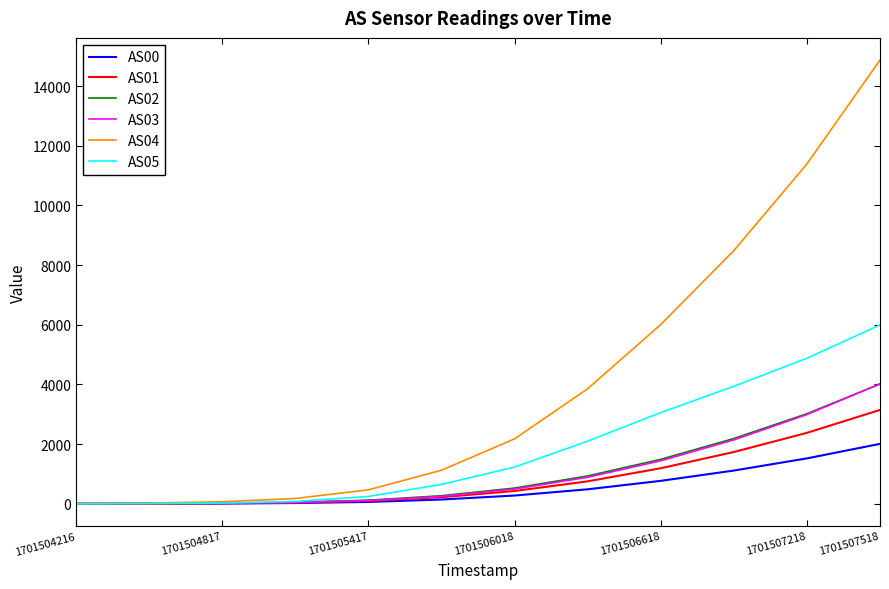

What are all the series names shown in the legend?

AS00, AS01, AS02, AS03, AS04, AS05